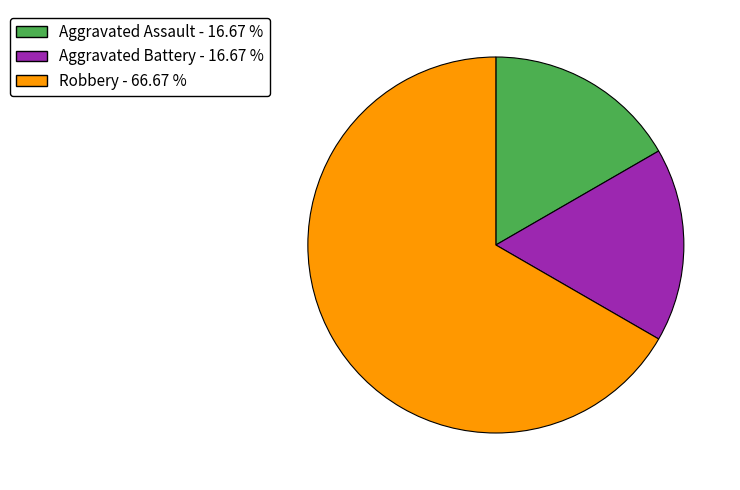

Approximately how many times larger is the value at Aggravated Assault compared to Aggravated Battery?

1.0